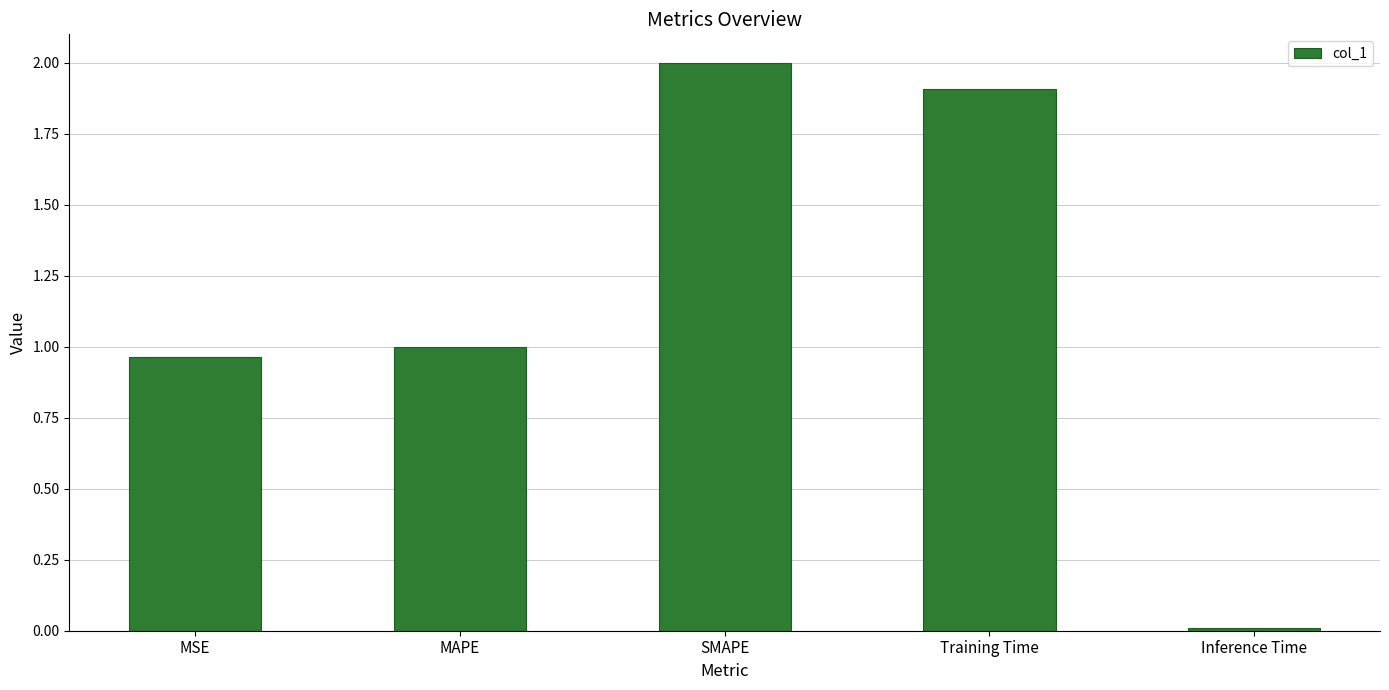

What is the label of the 3rd bar from the right?

SMAPE